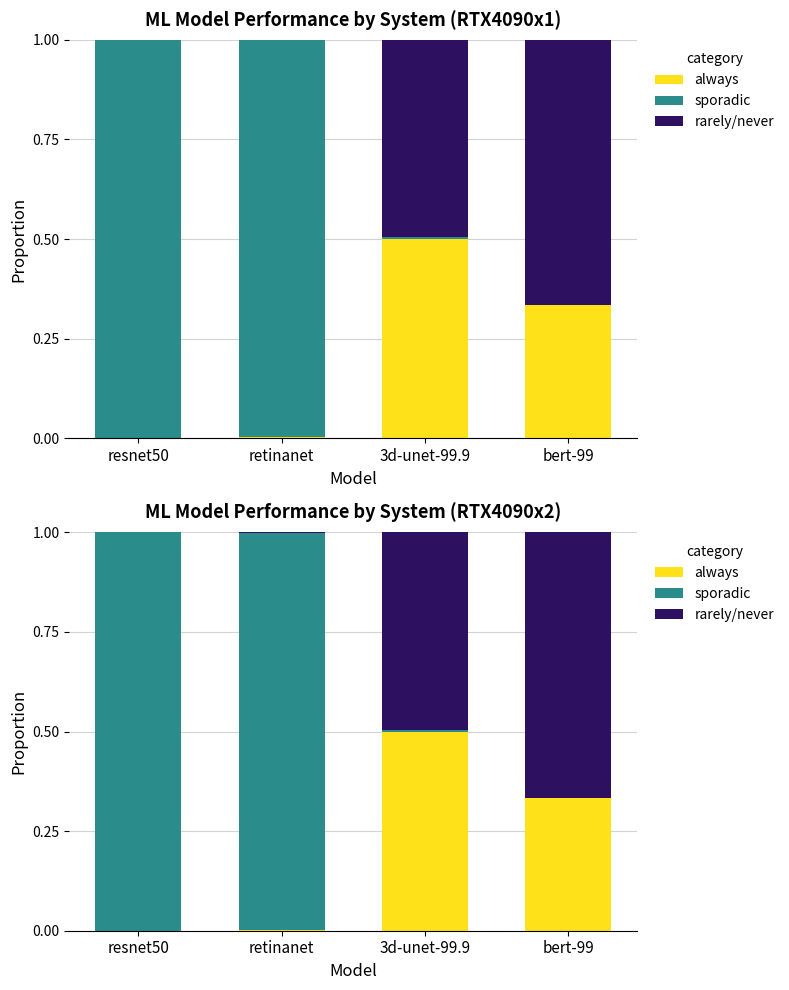

Reading left to right, list all the values displayed in this chart.

always: resnet50=0.0	retinanet=0.0	3d-unet-99.9=0.5	bert-99=0.3
sporadic: resnet50=1.0	retinanet=1.0	3d-unet-99.9=0.0	bert-99=0.0
rarely/never: resnet50=0.0	retinanet=0.0	3d-unet-99.9=0.5	bert-99=0.7